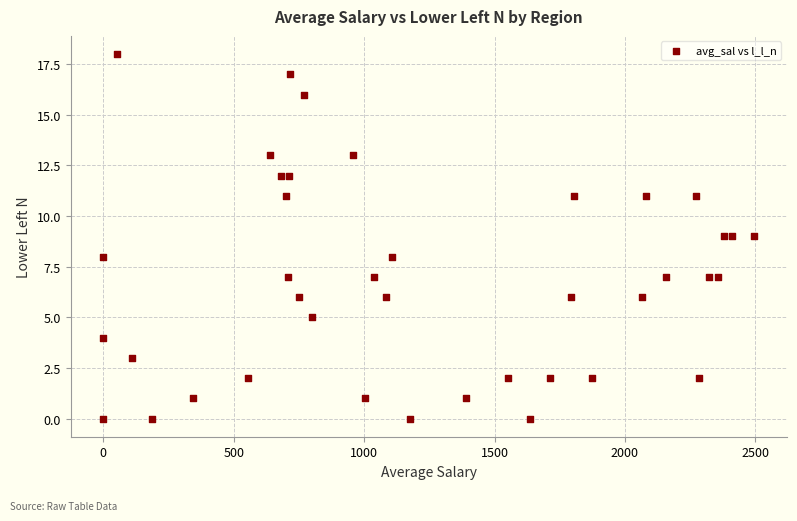

What is the range of Y values (max minus min)?

18